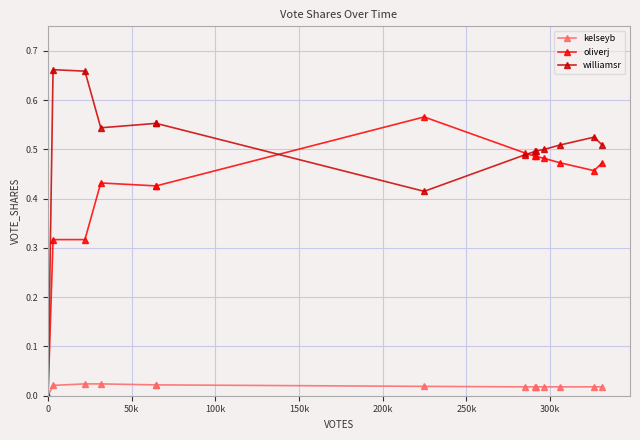

Which series has the widest spread of values?

williamsr